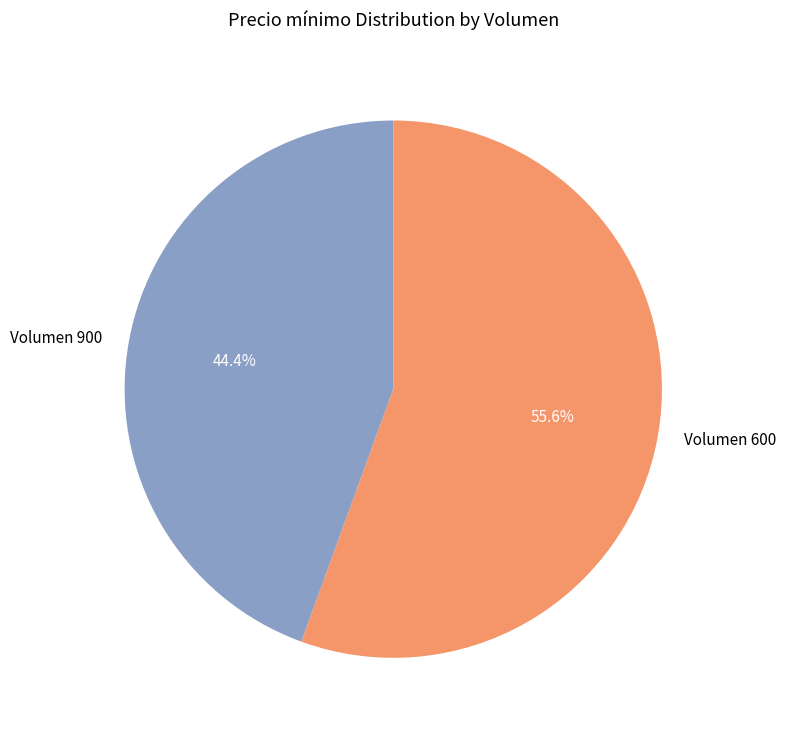

Count the number of slices in the pie.

2